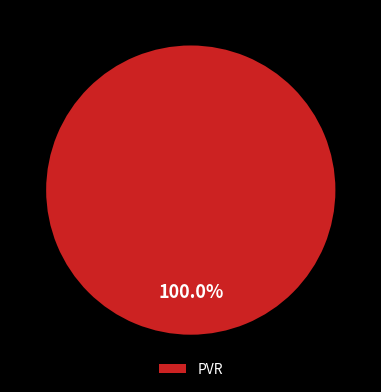

Rank the categories by value from highest to lowest.

PVR